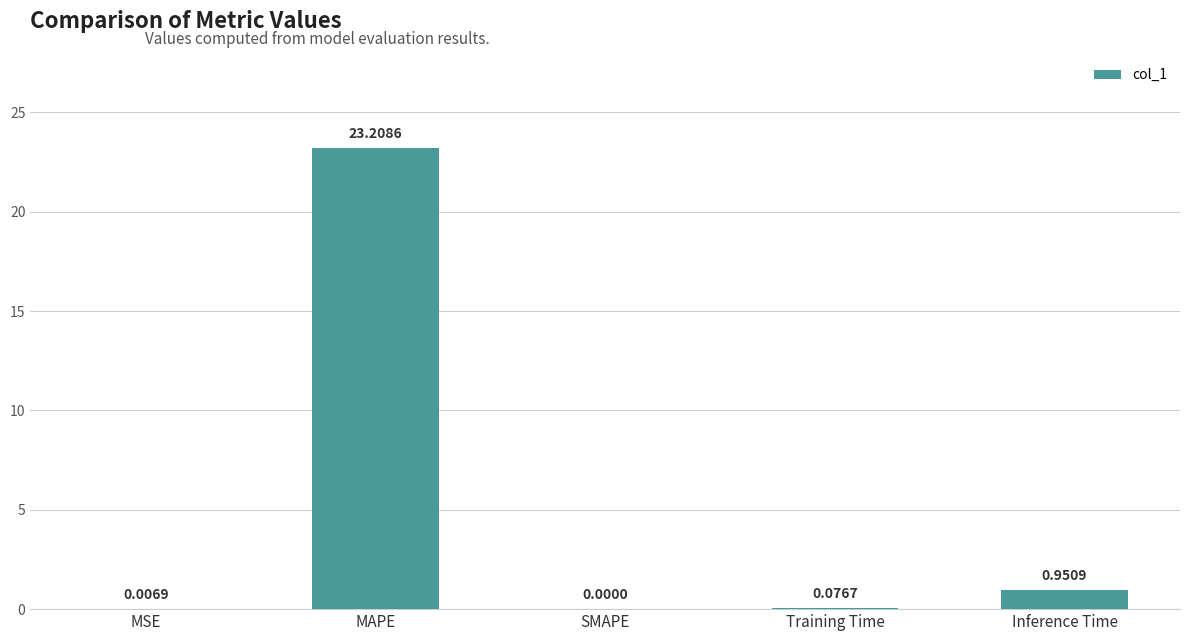

What is the sum of all values?

24.2